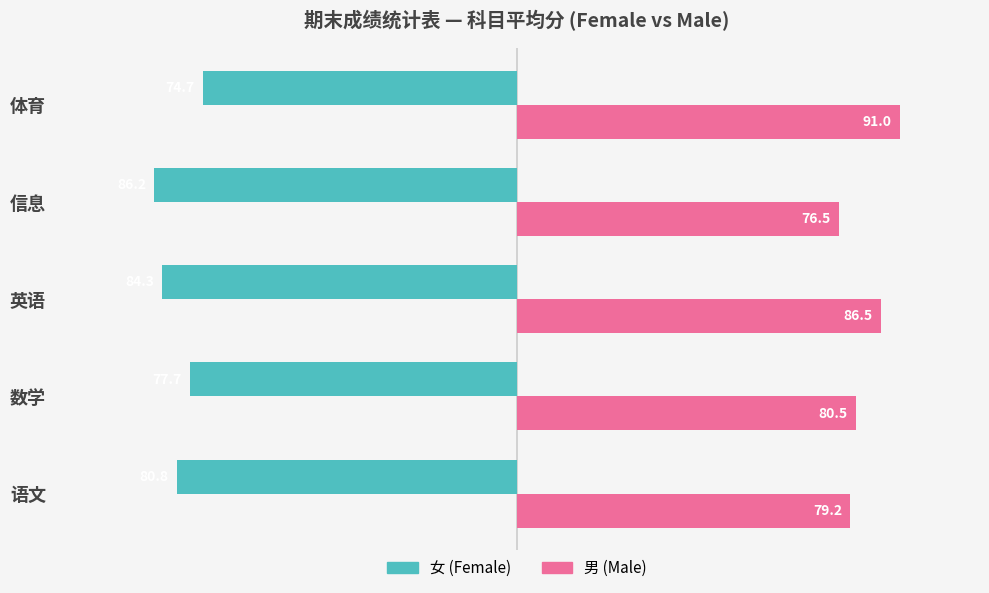

What is the difference between the highest and lowest values at 英语?

170.8